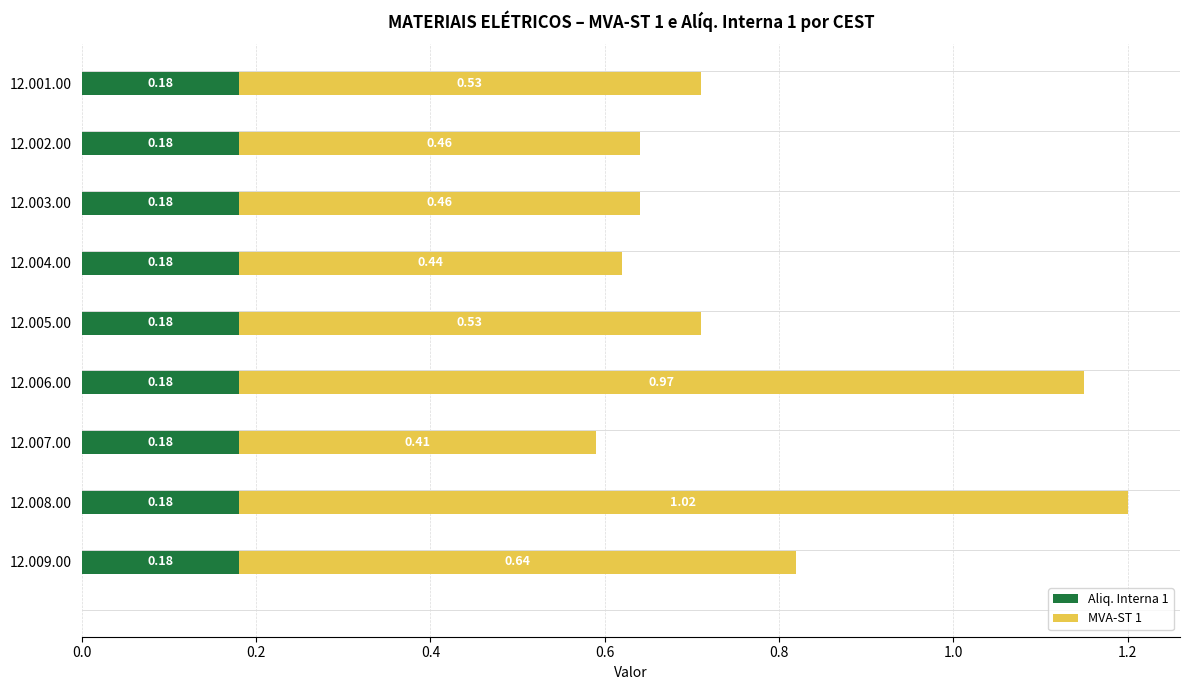

What is the sum of all Aliq. Interna 1 values?

1.6